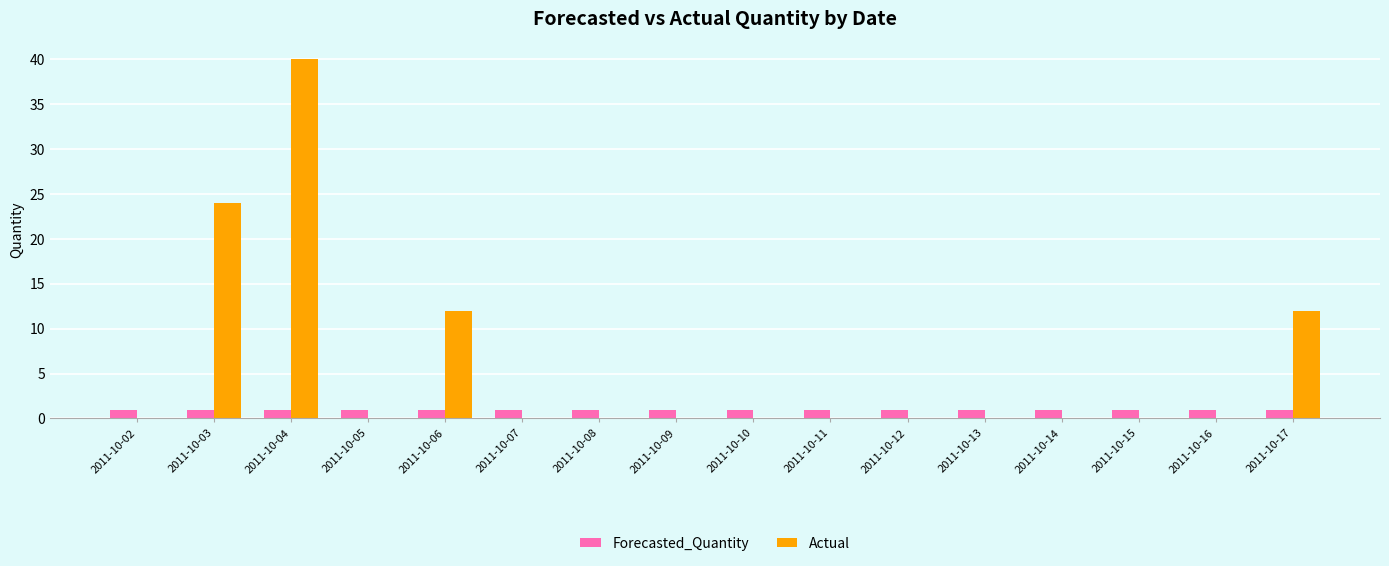

What is the total value across all series at 2011-10-05?

1.0